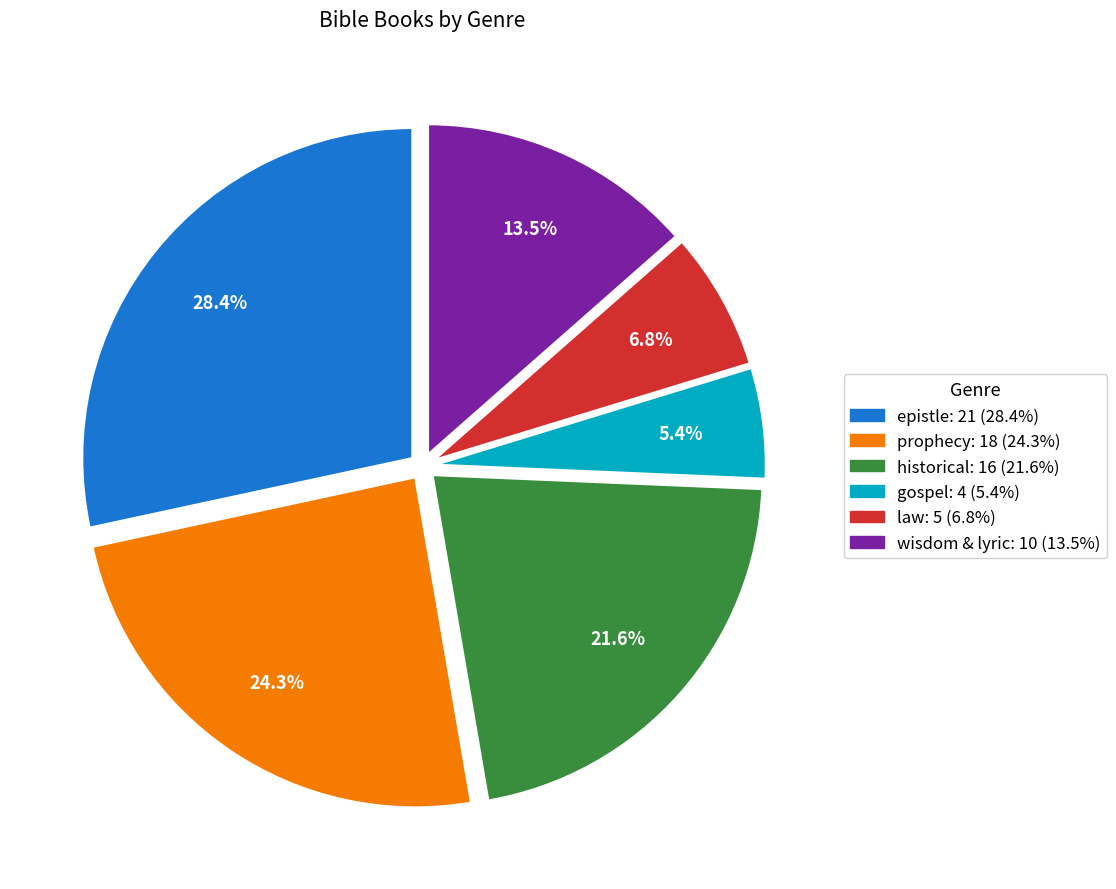

Does any single category account for the majority?

No